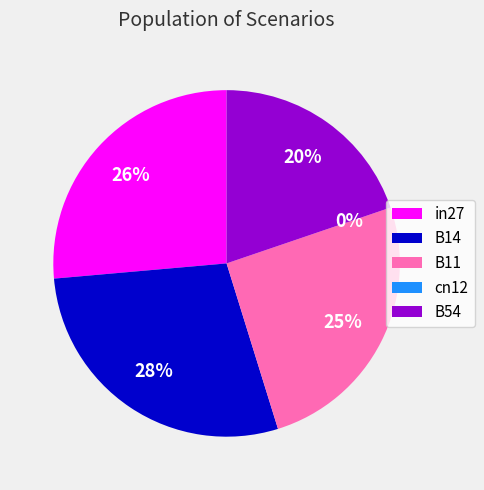

Which slice is the largest?

B14